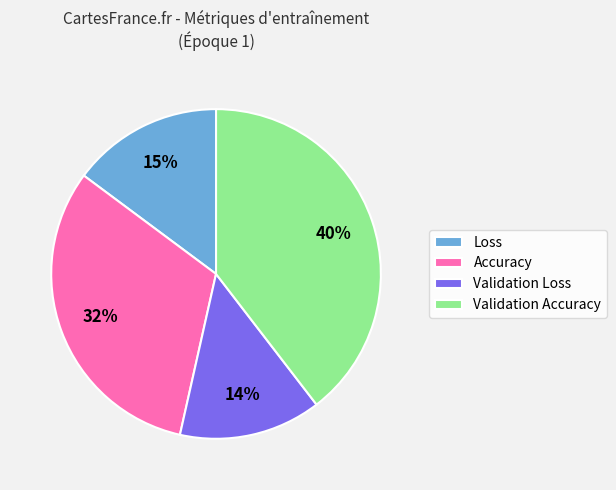

Which slice is the largest?

Validation Accuracy